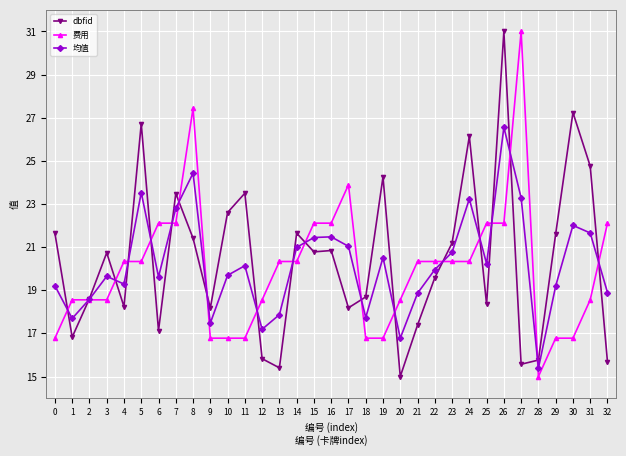

How many data points in 均值 are above 19?

23